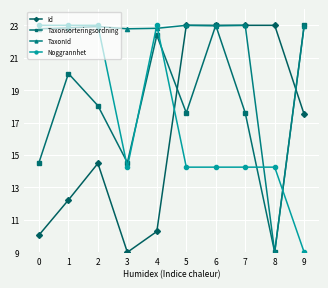

What is the difference between the highest and lowest values at 9?

14.0